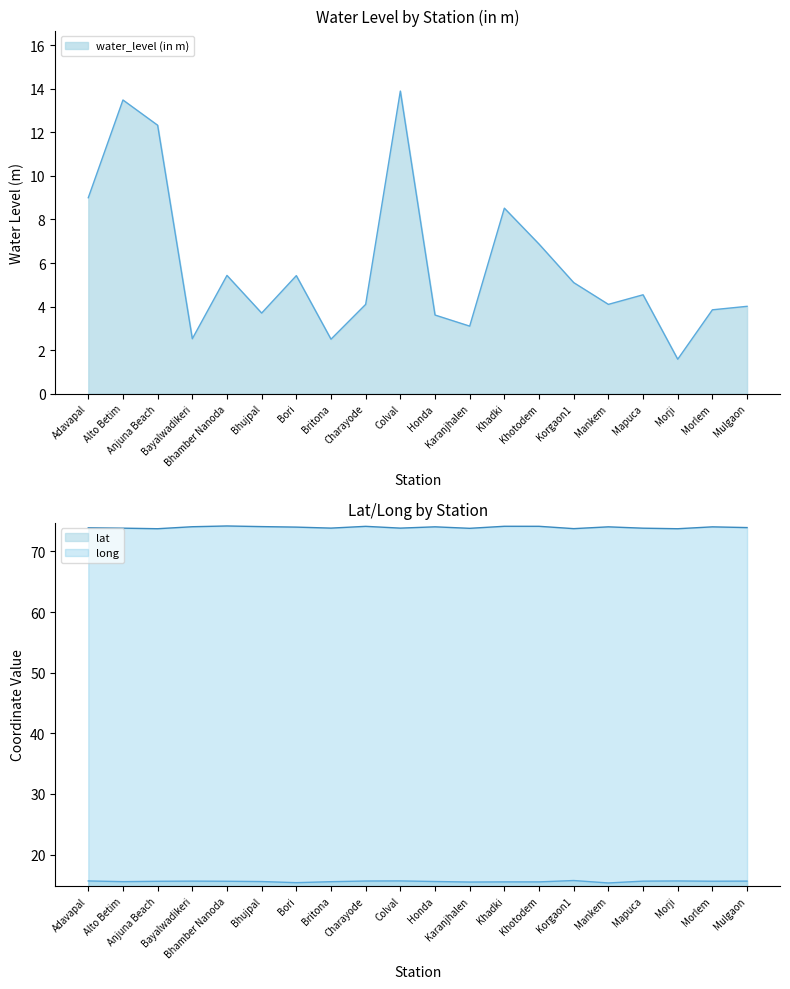

Rank the categories by lat value from lowest to highest.

Mankem, Bori, Karanjhalen, Khotodem, Khadki, Britona, Alto Betim, Bhujpal, Honda, Anjuna Beach, Bhamber Nanoda, Morlem, Mapuca, Bayalwadikeri, Mulgaon, Charayode, Morji, Adavapal, Colval, Korgaon1